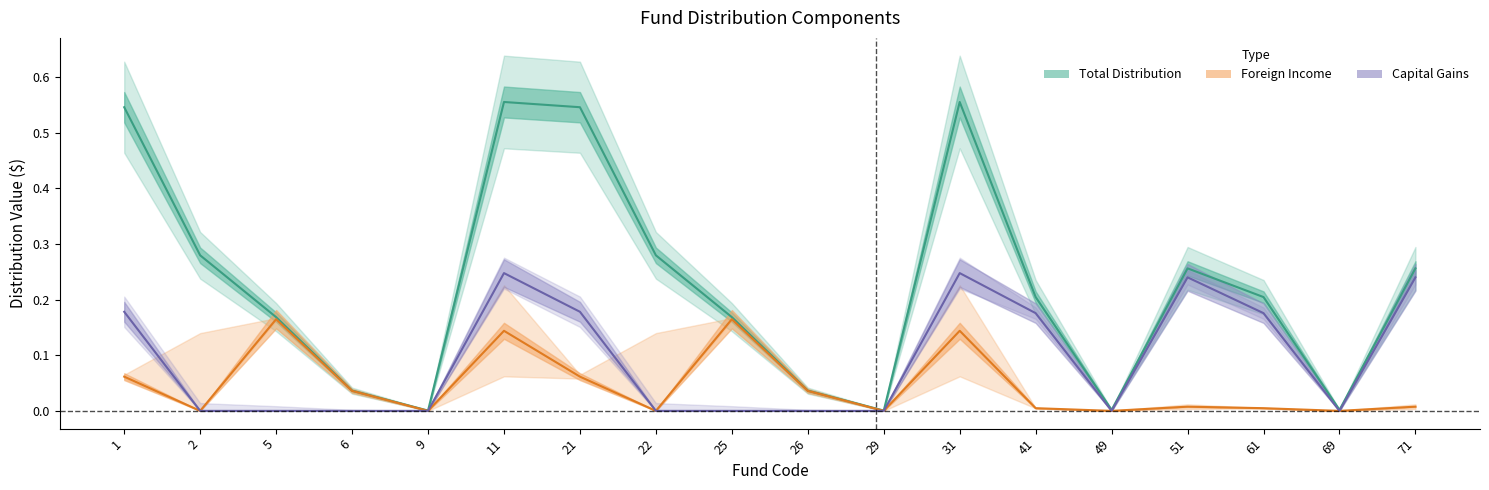

Reading left to right, what are all the values shown in this chart?

Total distribution: 0.5	0.3	0.2	0.0	0.0	0.6	0.5	0.3	0.2	0.0	0.0	0.6	0.2	0.0	0.3	0.2	0.0	0.3
Foreign income $: 0.1	0.0	0.2	0.0	0.0	0.1	0.1	0.0	0.2	0.0	0.0	0.1	0.0	0.0	0.0	0.0	0.0	0.0
Capital gains $: 0.2	0.0	0.0	0.0	0.0	0.2	0.2	0.0	0.0	0.0	0.0	0.2	0.2	0.0	0.2	0.2	0.0	0.2